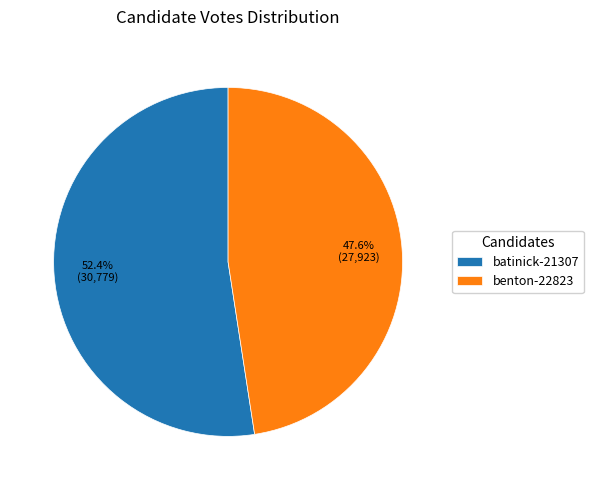

To the nearest percent, what portion does batinick-21307 represent?

52%